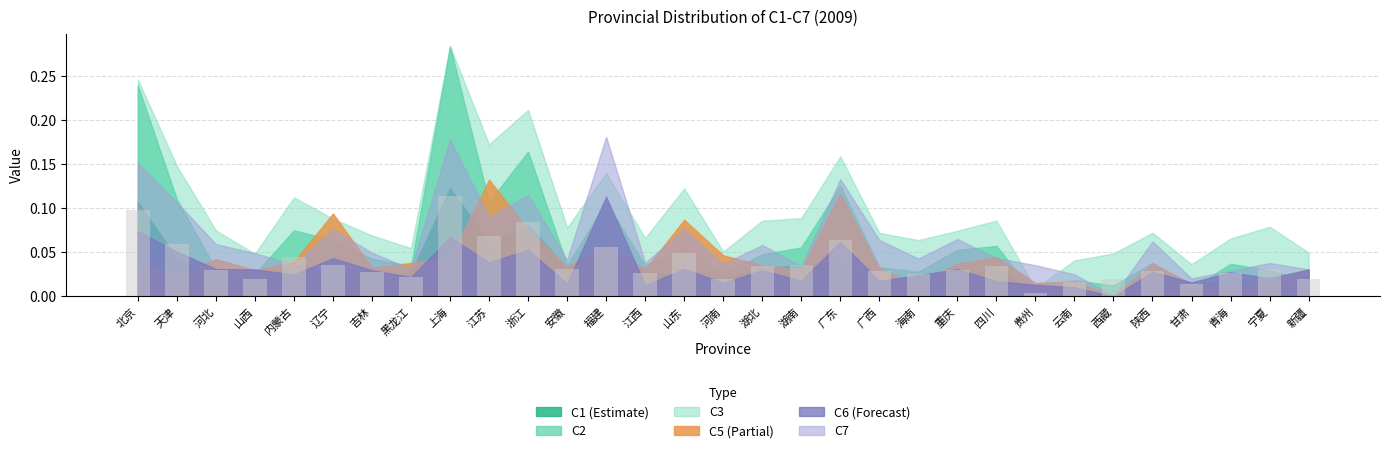

What position from the left is 辽宁?

6